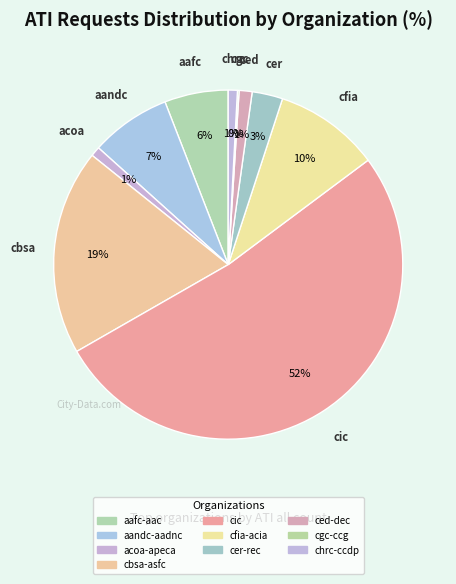

What percentage is the chrc-ccdp slice, to the nearest percent?

1%